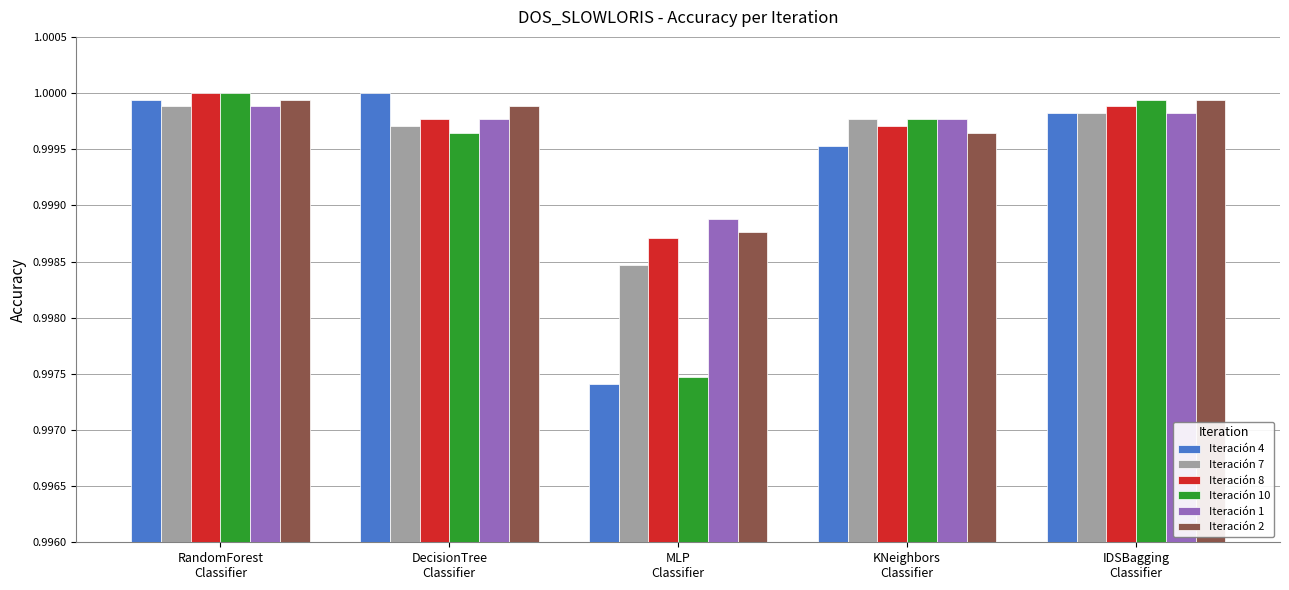

What is the sum of all Iteración 7 values?

5.0